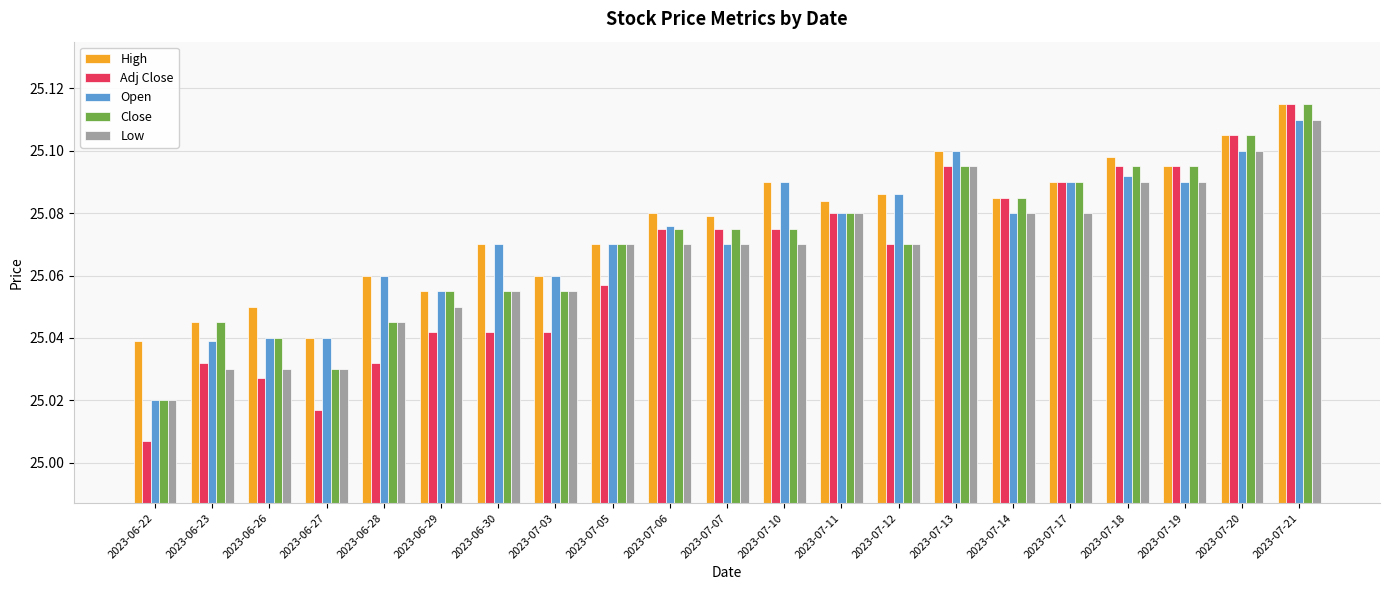

Rank the series by their average value, from highest to lowest.

High, Open, Close, Low, Adj Close